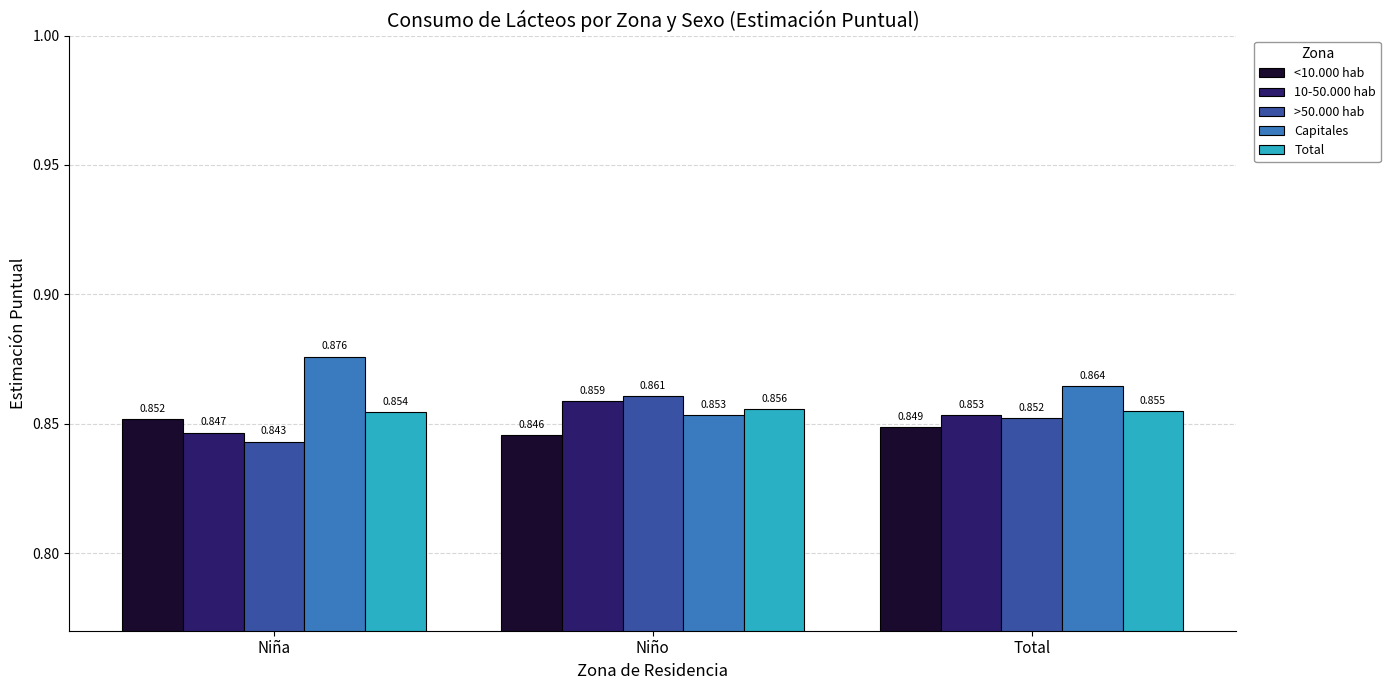

What is the sum of all <10.000 hab values?

2.5